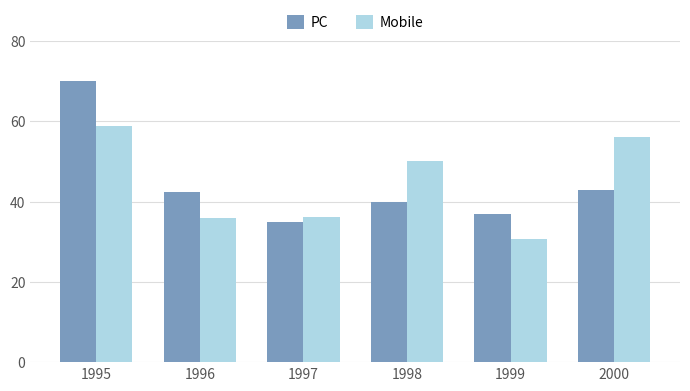

What is the value of the Mobile bar at the 1st from the left?

58.8